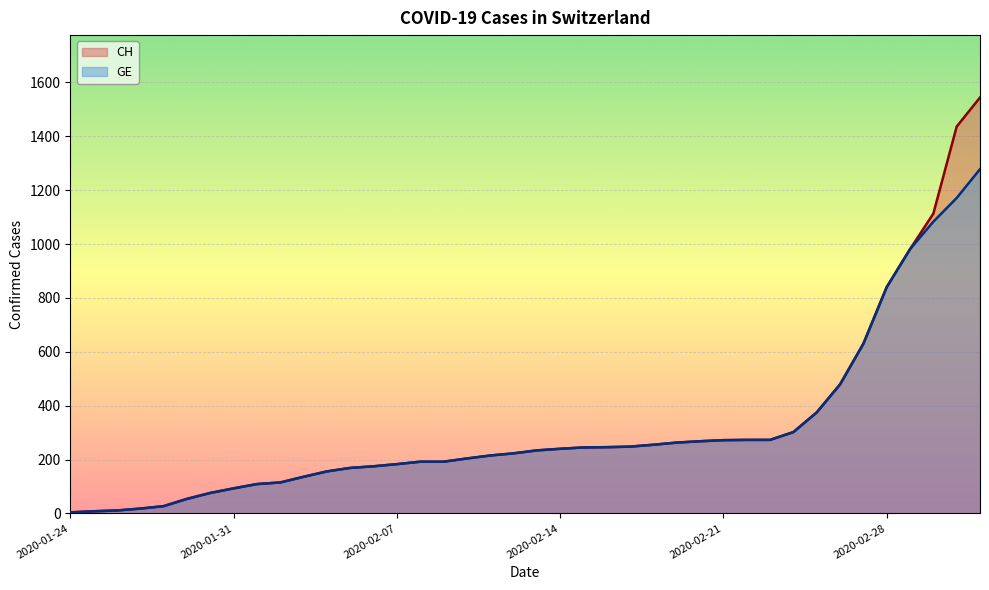

What is the label of the 32nd point from the left?

2020-02-24